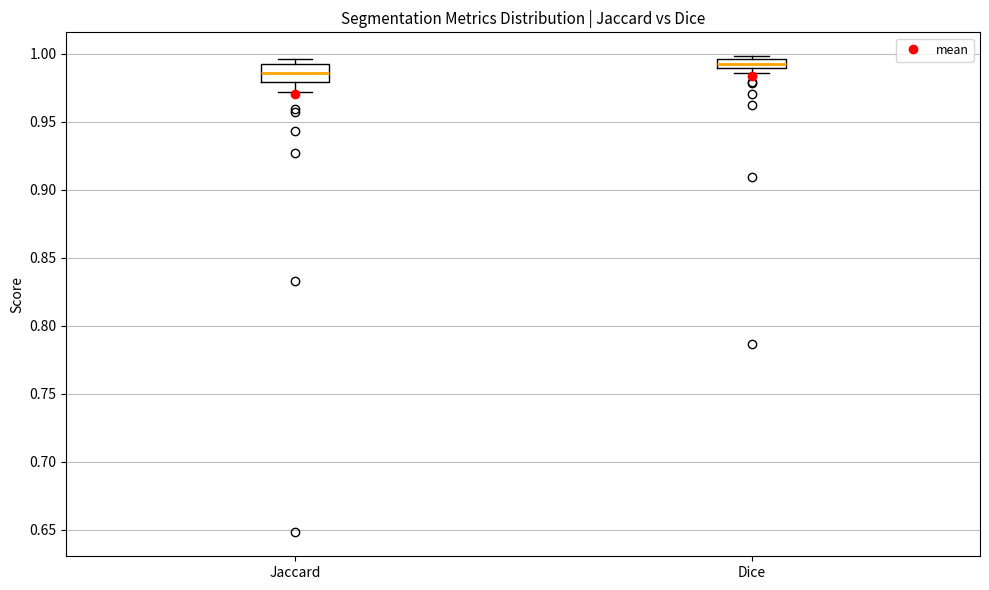

Where is the lower edge of the box for Jaccard on the y-axis? The values are not printed on the chart, so give them approximately, as read against the axis.

0.980